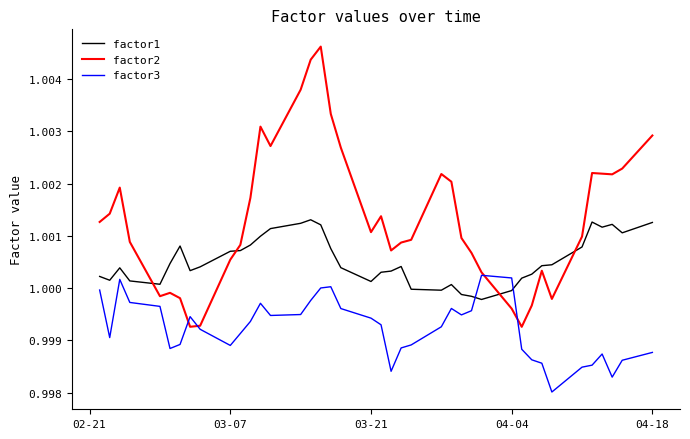

True or false: factor2 and factor1 intersect in this chart.

True